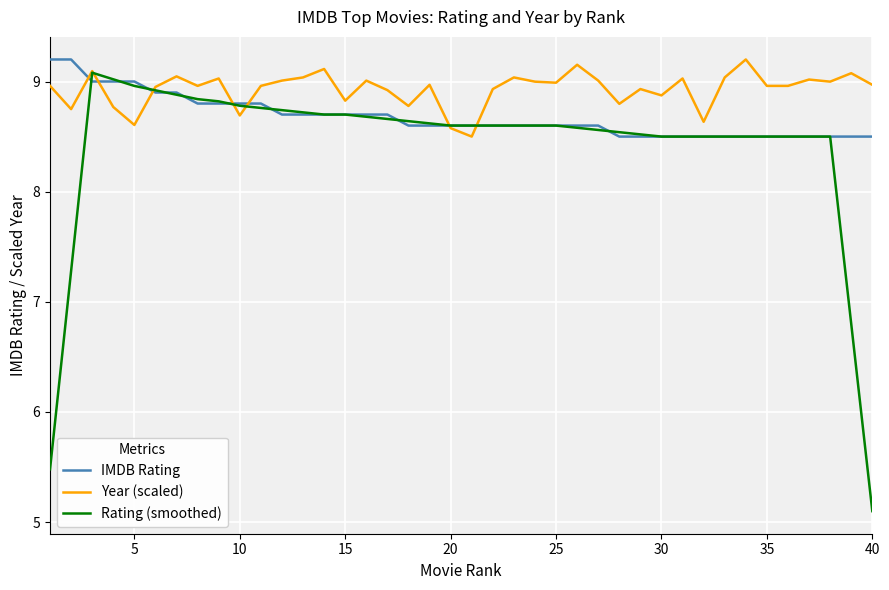

Which series has the widest spread of values?

Rating (smoothed)